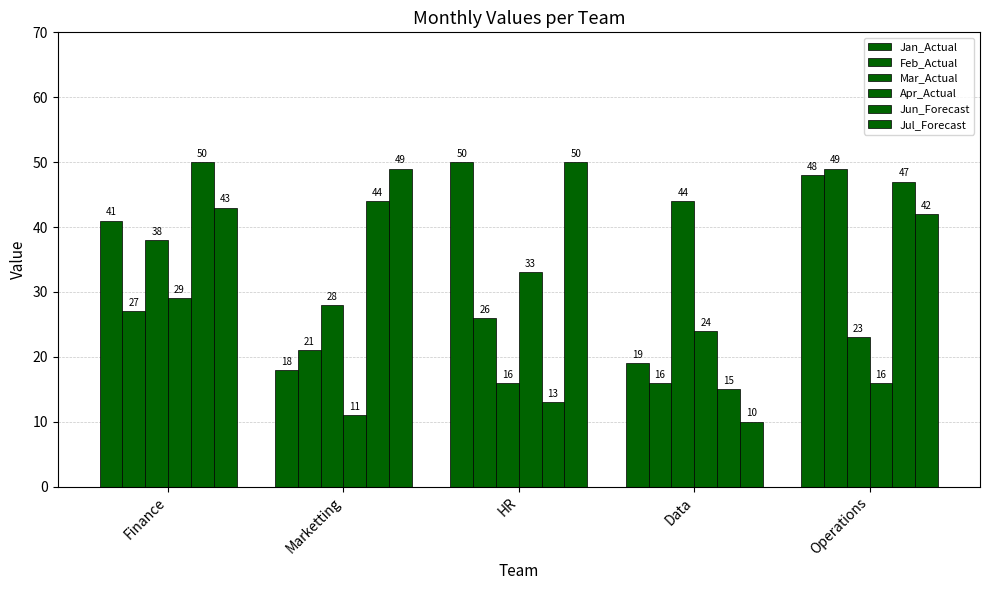

How many data points does each series have?

5